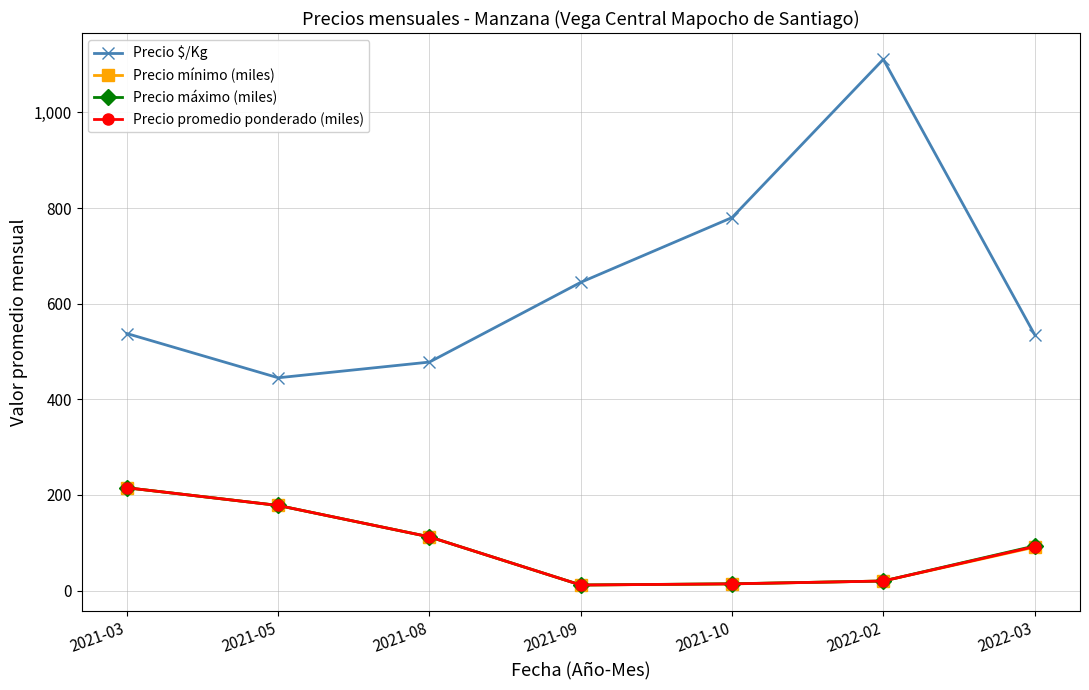

At which label is Precio máximo (miles) closest to 113?

2021-08